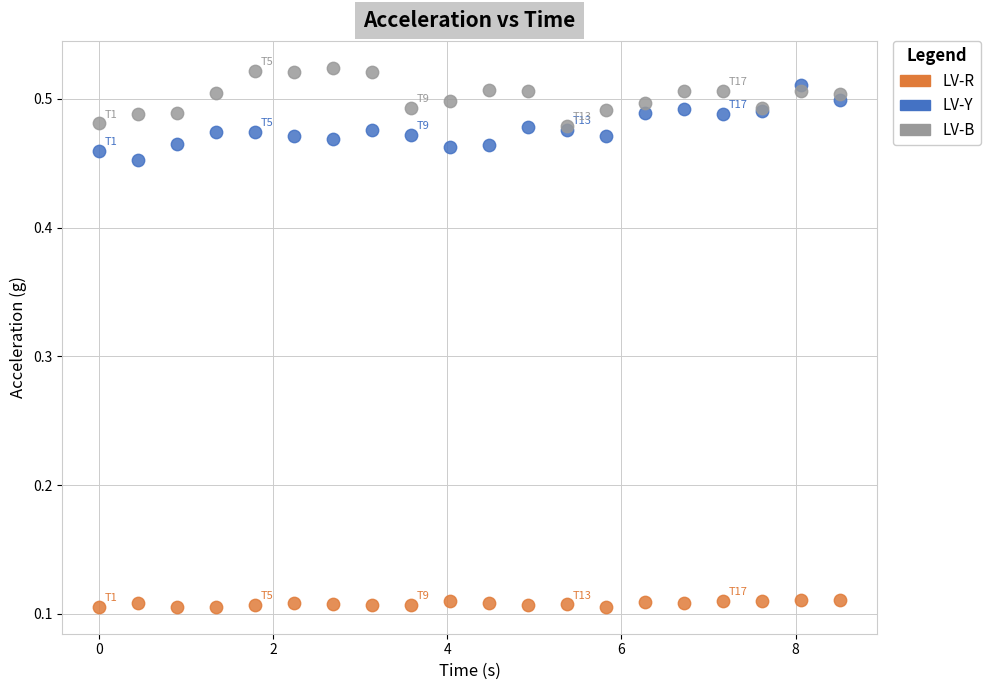

Which series has the largest Y range (max minus min)?

LV-Y